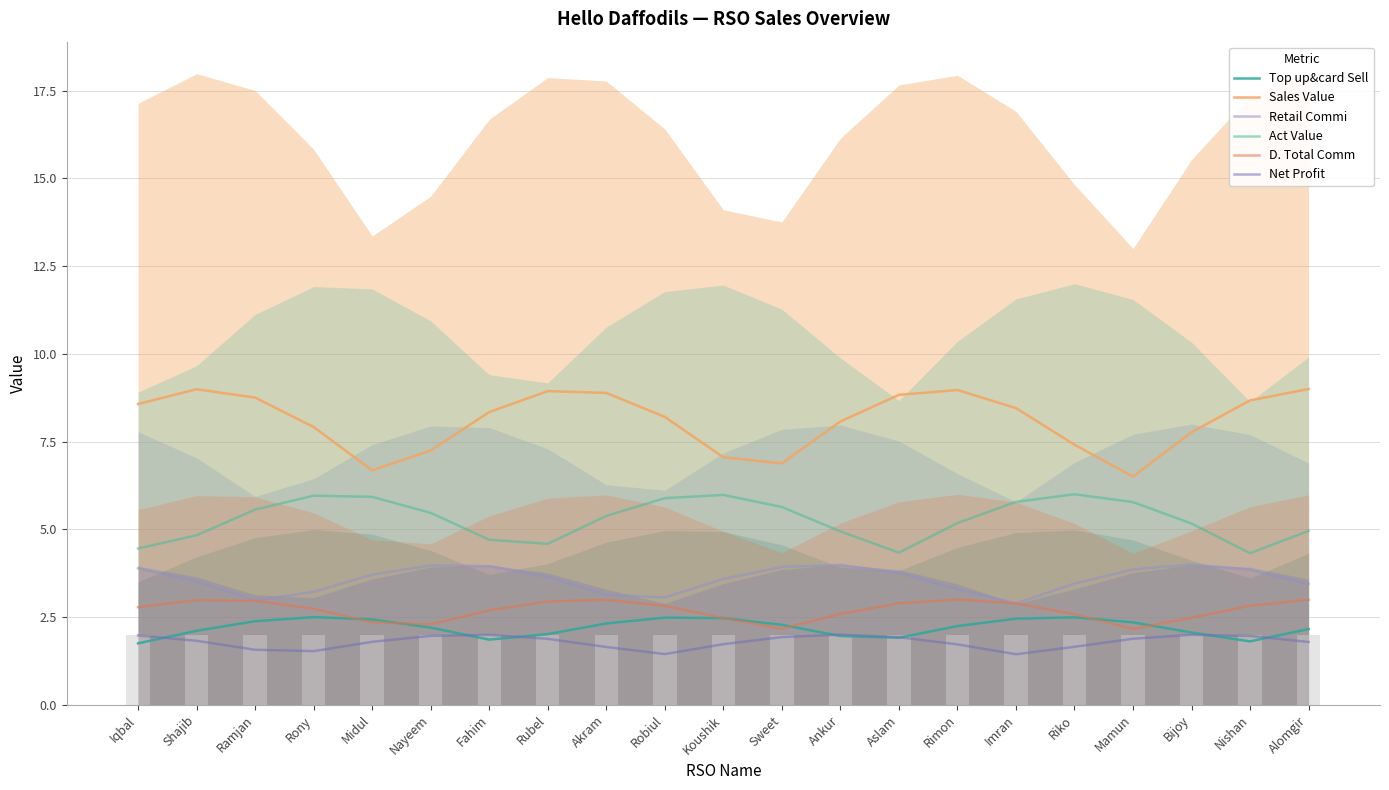

What is the approximate value of Sales Value at Bijoy?

7.8